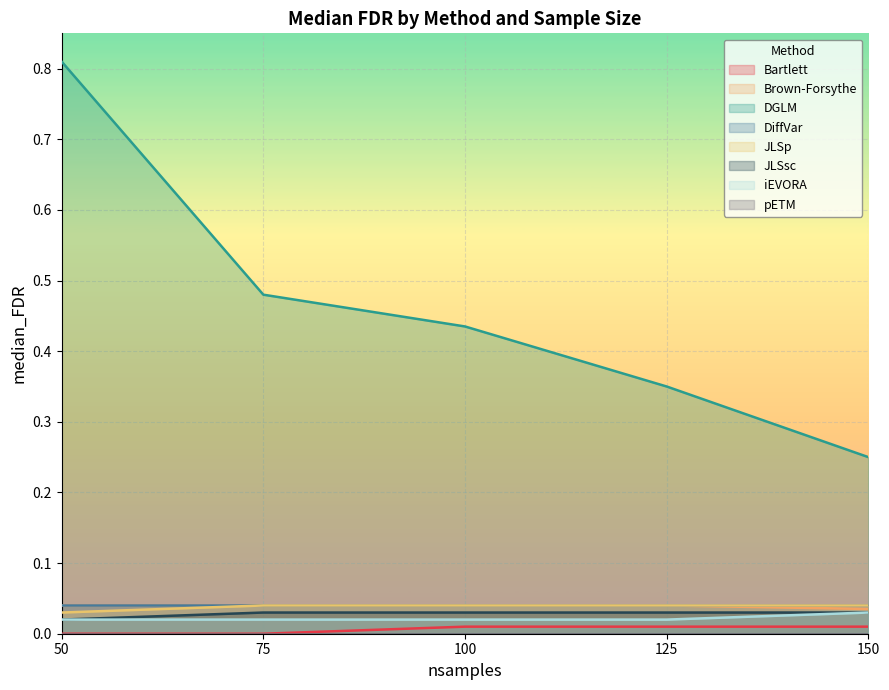

At which label does iEVORA reach its minimum?

50